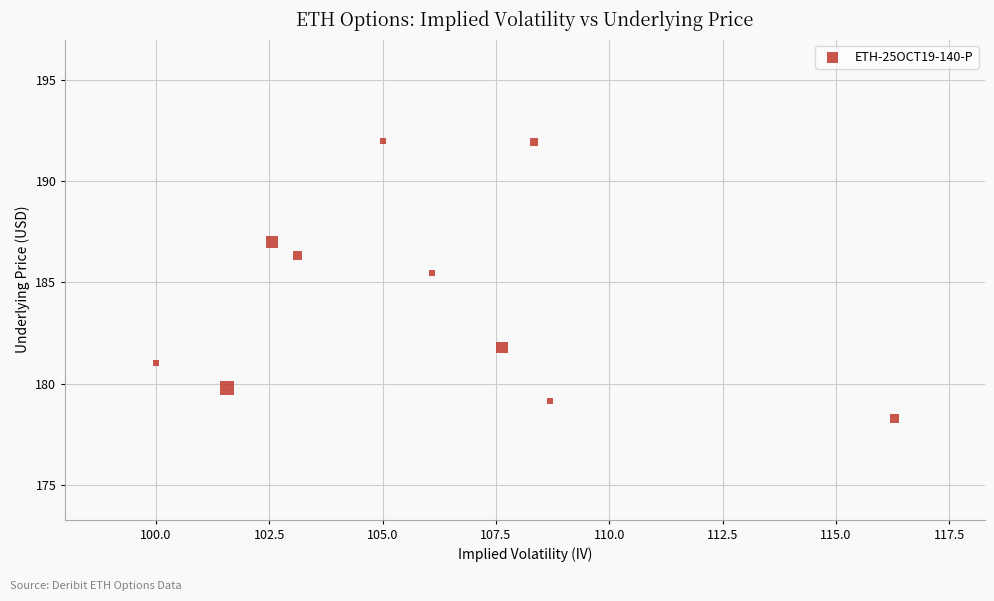

What is the average Y value?

184.3